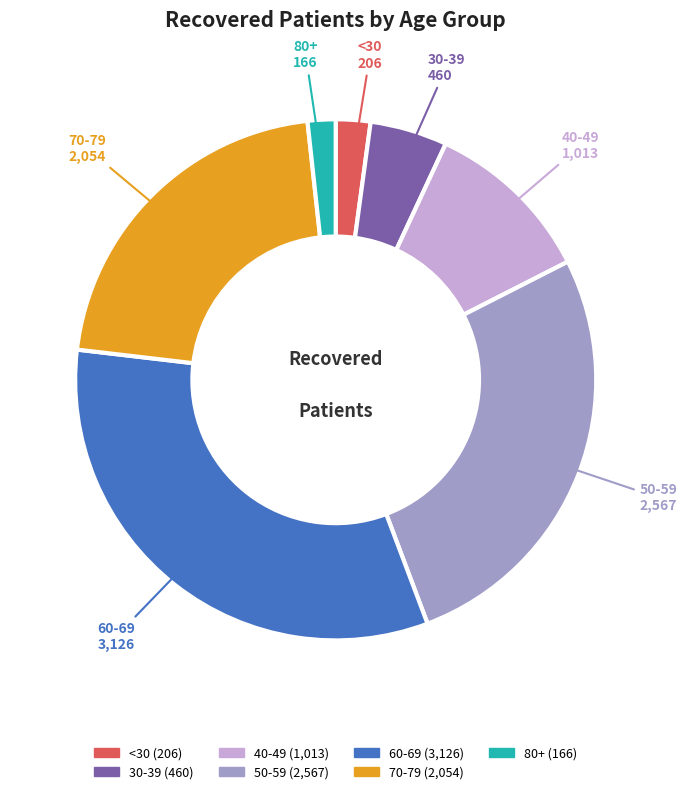

Is there any slice that represents more than half of the pie?

No